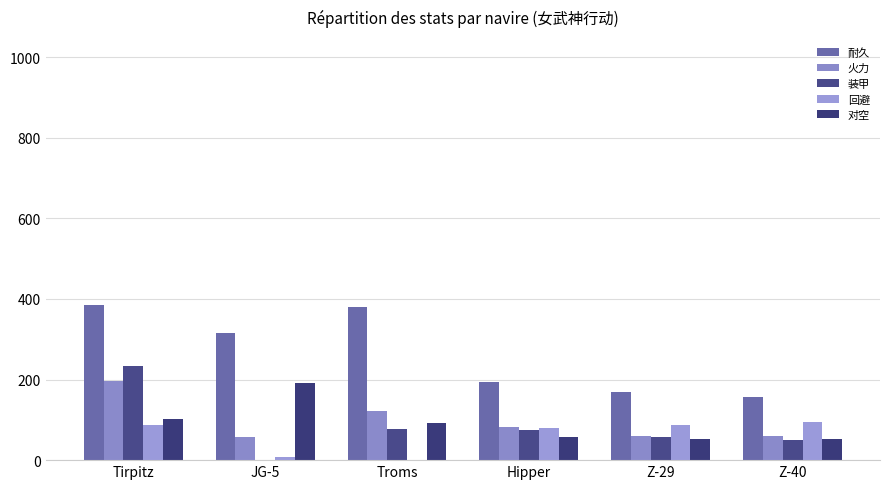

Between Troms and Z-29, which is larger?

Troms